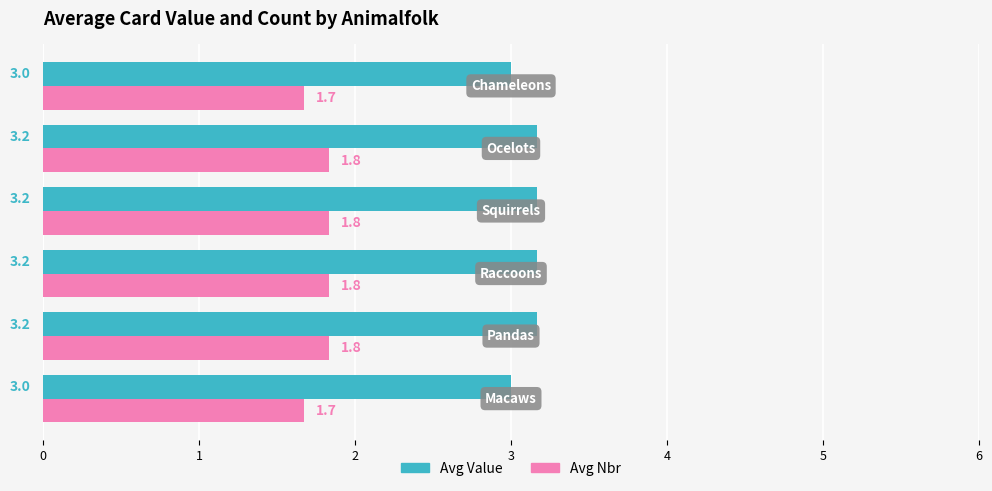

Rank the series by their maximum value, from highest to lowest.

Avg Value, Avg Nbr